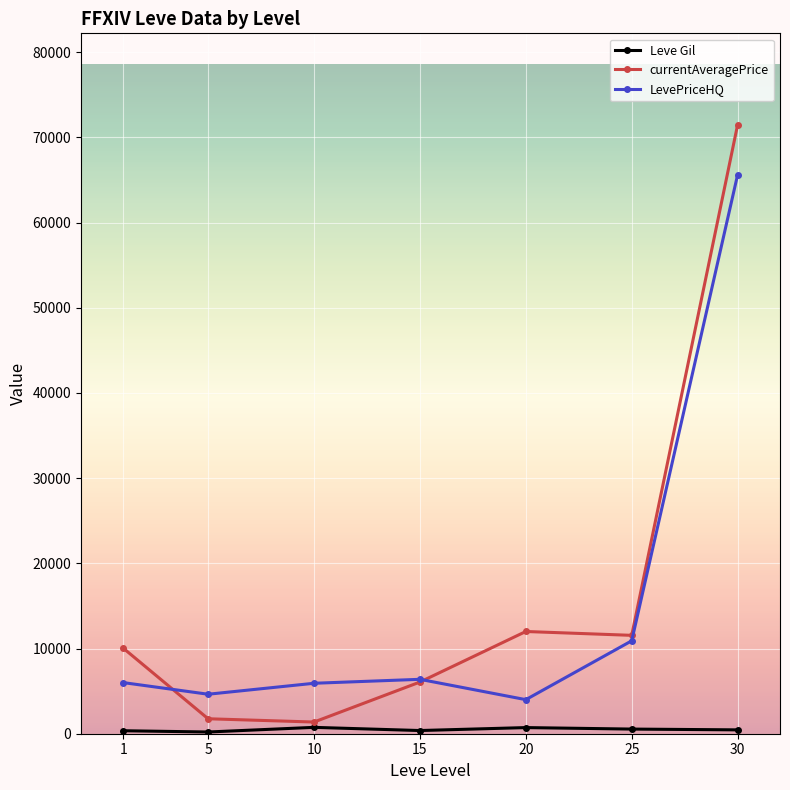

The LevePriceHQ series shows 65625.0 at 30. True or false?

True